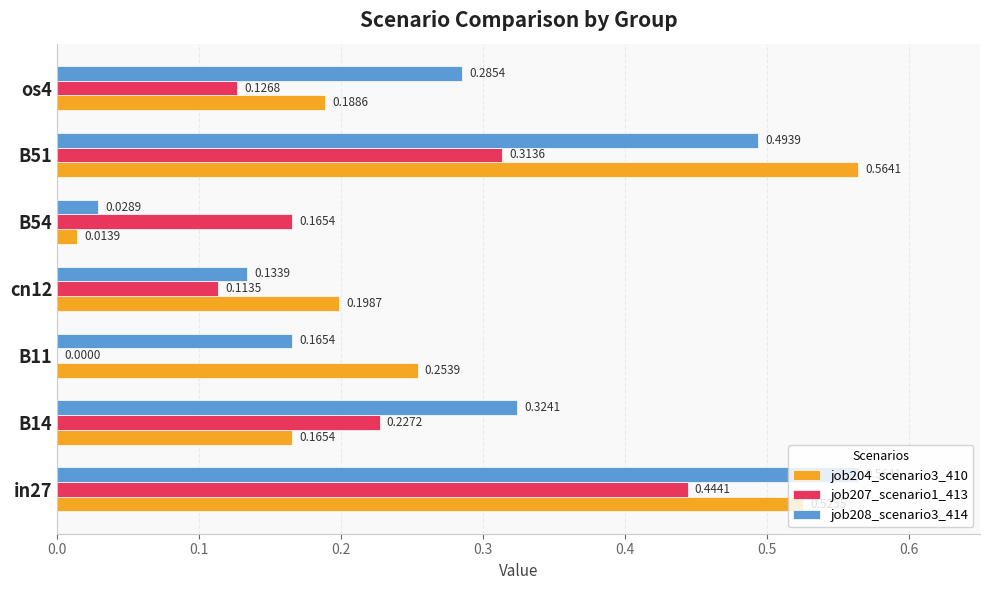

Between B14 and B11, which series saw the biggest shift?

job207_scenario1_413